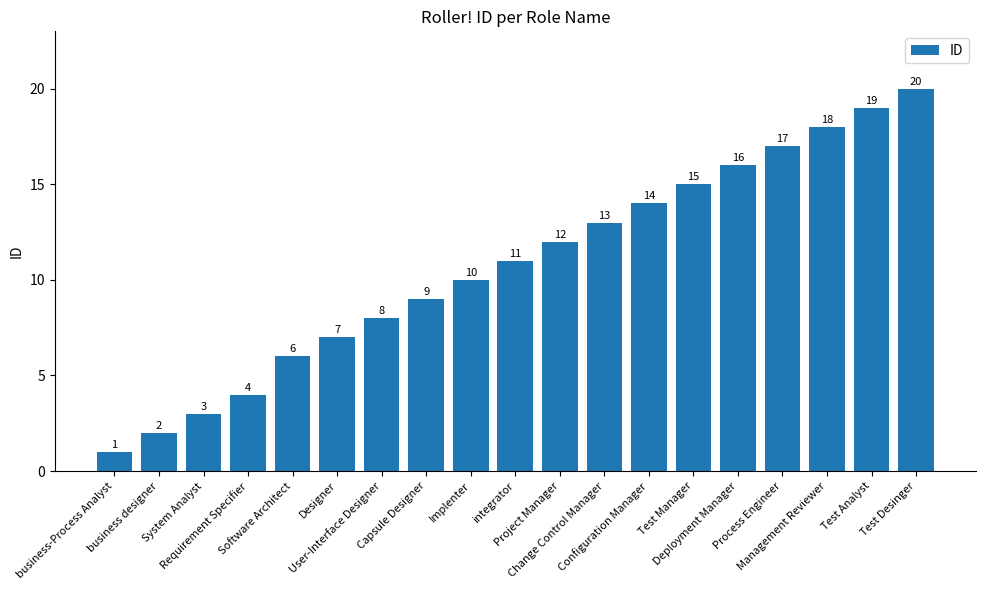

How many categories are shown in the chart?

19